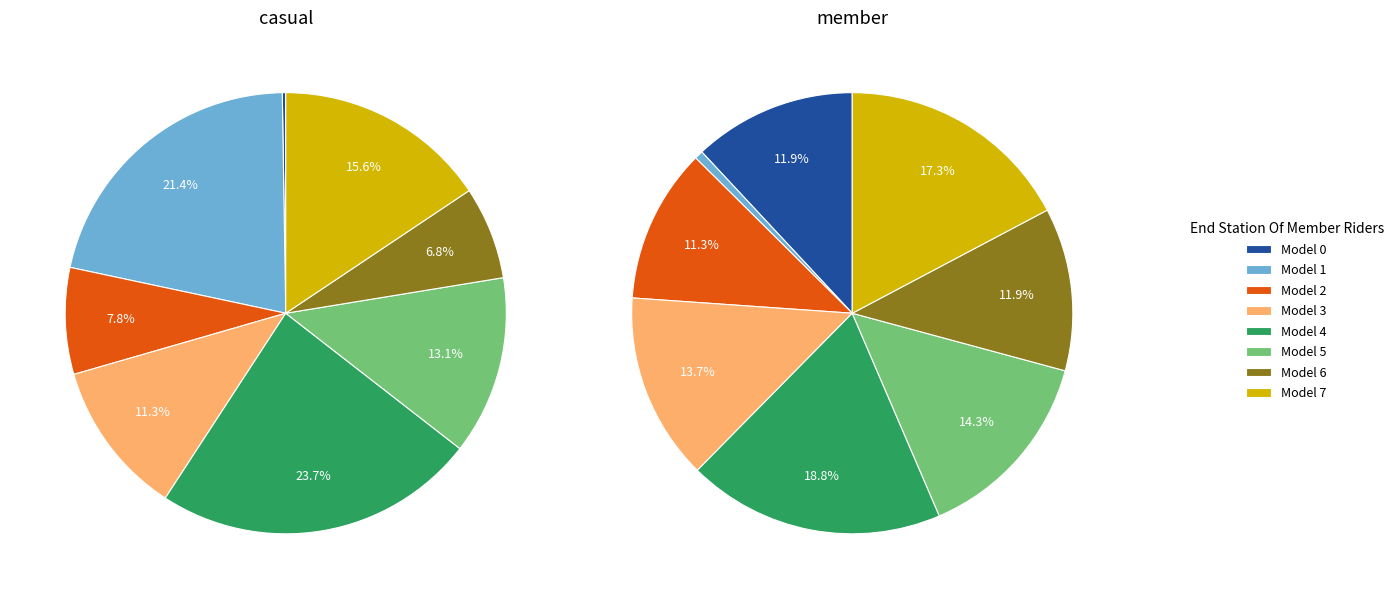

True or false: 2 accounts for 11% of the total.

True